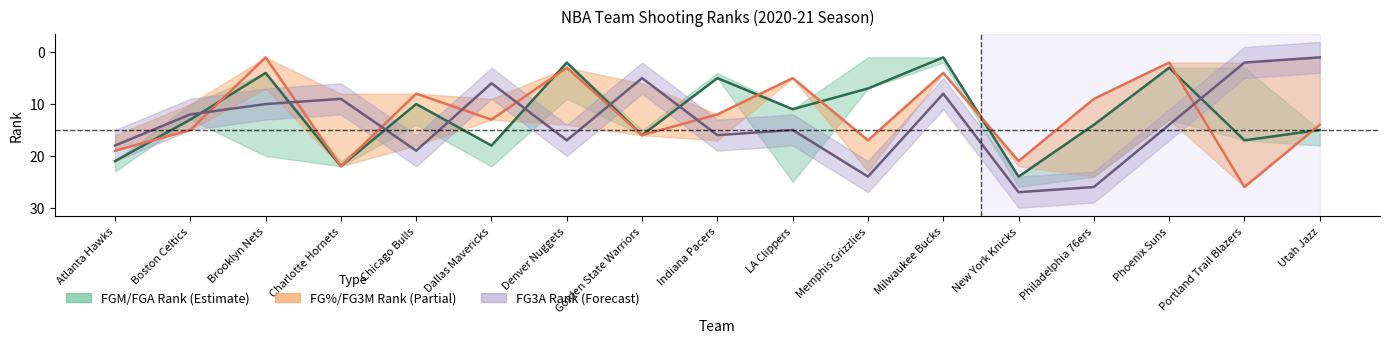

How many categories are shown in the chart?

17